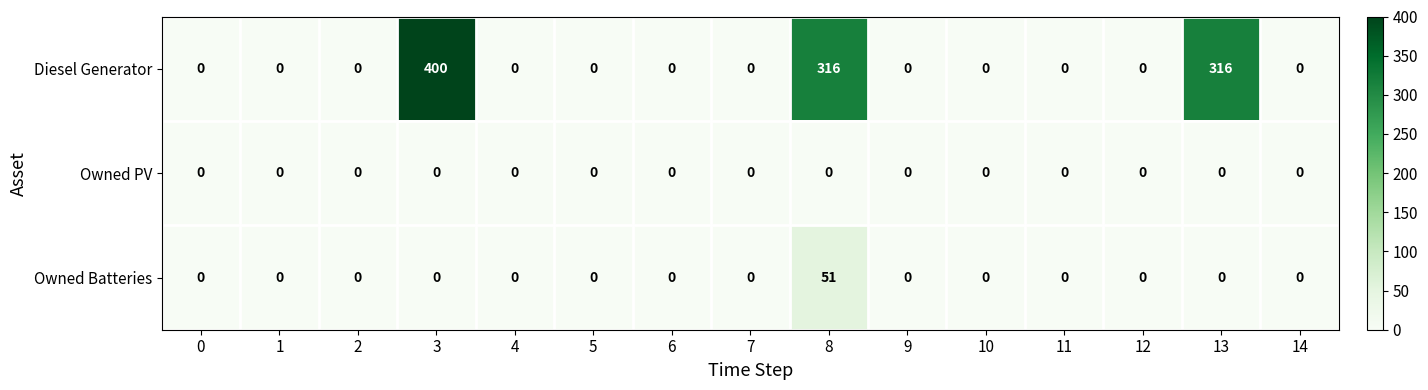

Count the number of data series in this chart.

3